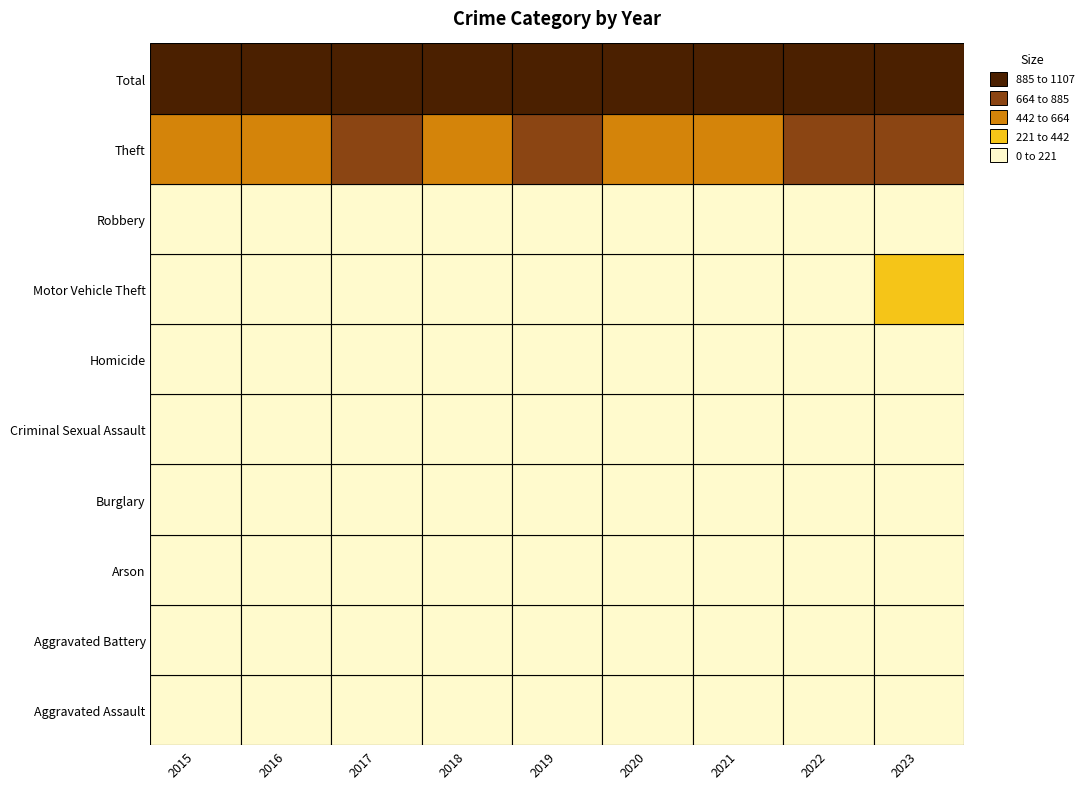

Rank the series by their maximum value, from highest to lowest.

Total, Theft, Motor Vehicle Theft, Burglary, Robbery, Aggravated Assault, Aggravated Battery, Criminal Sexual Assault, Homicide, Arson